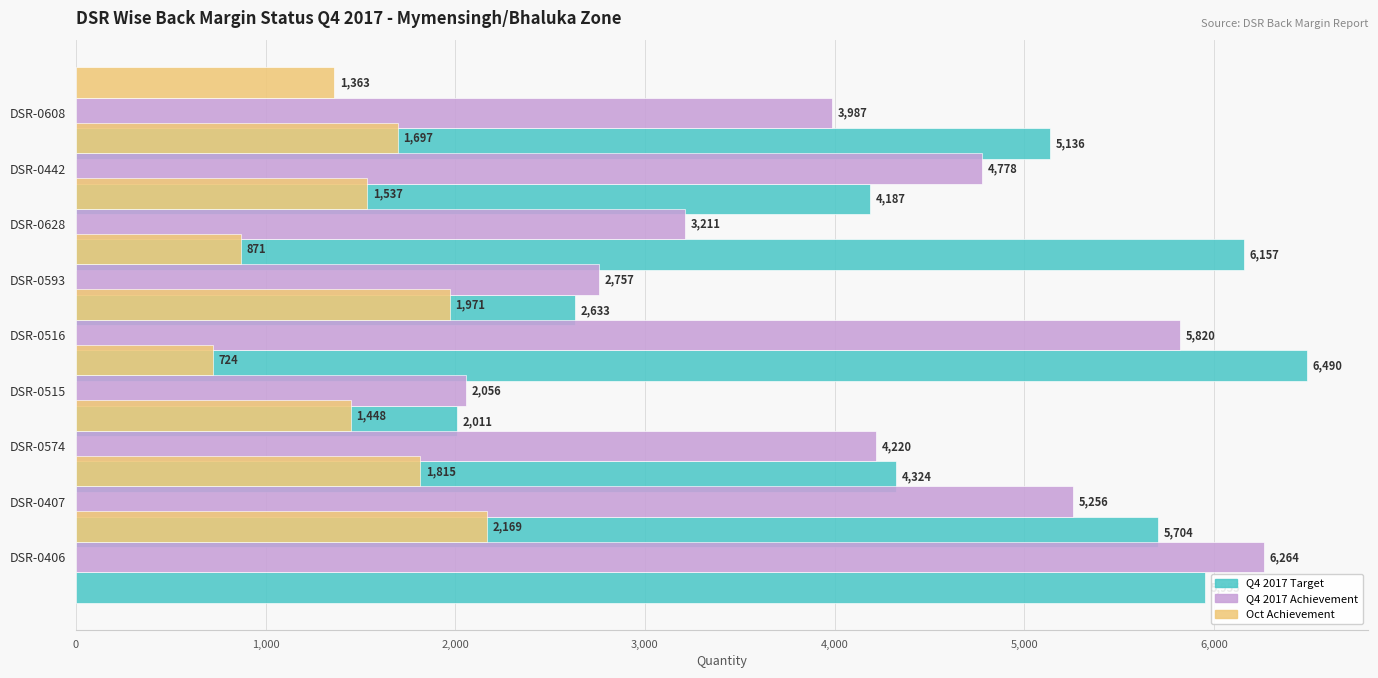

Read the Q4 2017 Target value at DSR-0574, to the nearest 50.

2000